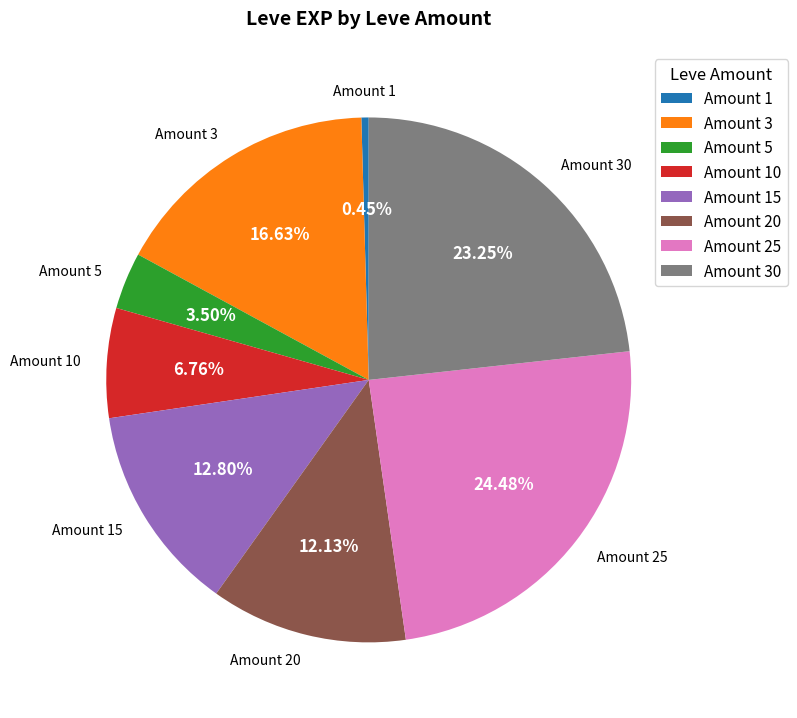

Rank the categories by value from highest to lowest.

Amount 25, Amount 30, Amount 3, Amount 15, Amount 20, Amount 10, Amount 5, Amount 1